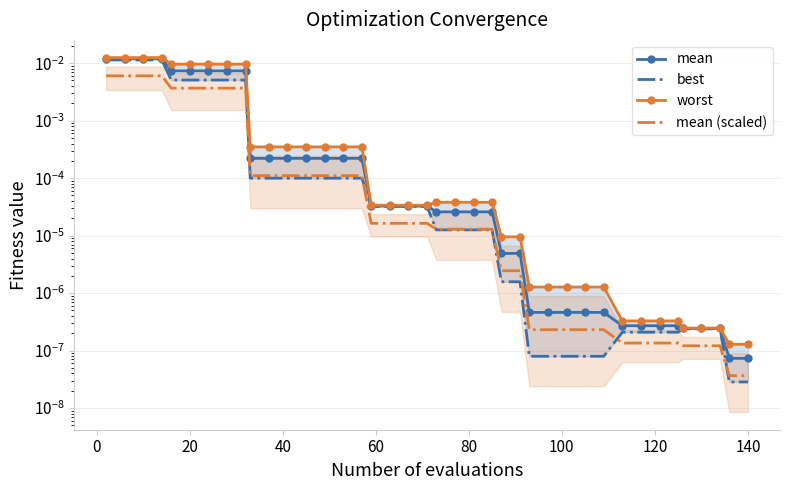

The best series shows 0.0 at 13. True or false?

False